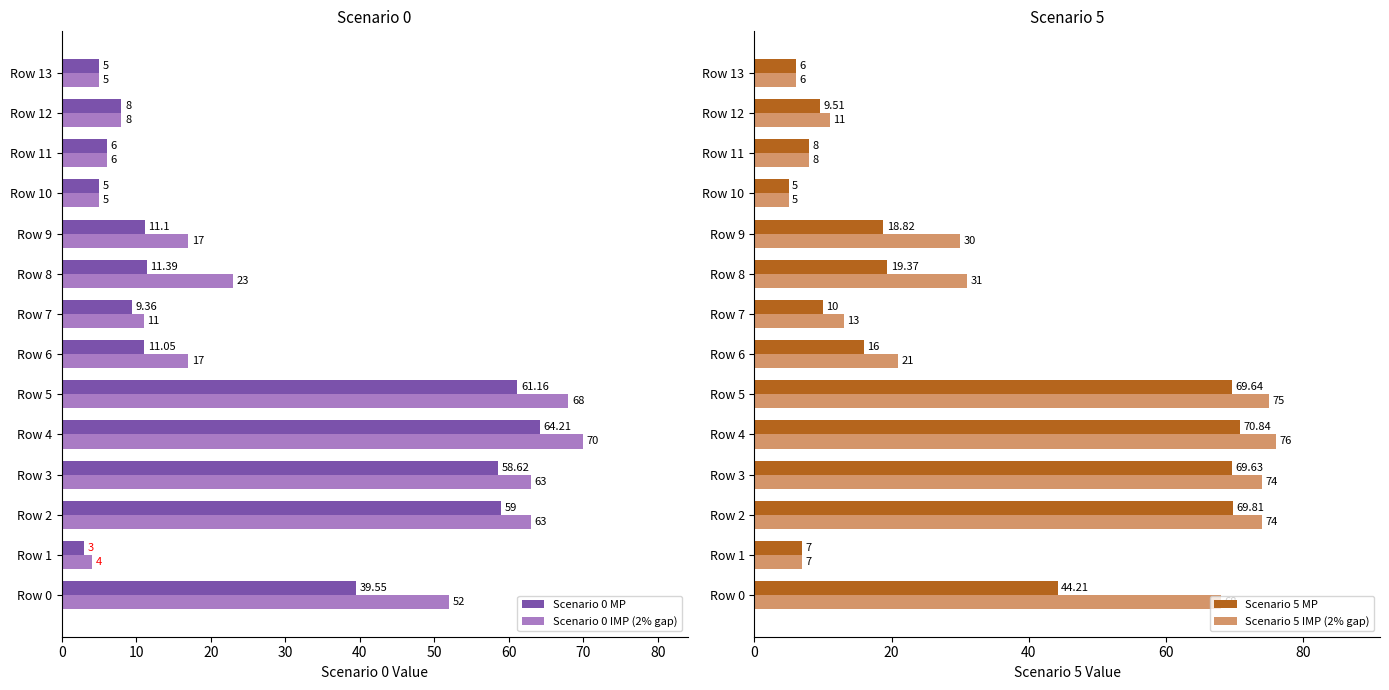

Reading left to right, transcribe all the data shown in this chart.

Scenario 0 MP: 39.5	3.0	59.0	58.6	64.2	61.2	11.1	9.4	11.4	11.1	5.0	6.0	8.0	5.0
Scenario 0 IMP (2% gap): 52.0	4.0	63.0	63.0	70.0	68.0	17.0	11.0	23.0	17.0	5.0	6.0	8.0	5.0
Scenario 5 MP: 44.2	7.0	69.8	69.6	70.8	69.6	16.0	10.0	19.4	18.8	5.0	8.0	9.5	6.0
Scenario 5 IMP (2% gap): 68.0	7.0	74.0	74.0	76.0	75.0	21.0	13.0	31.0	30.0	5.0	8.0	11.0	6.0